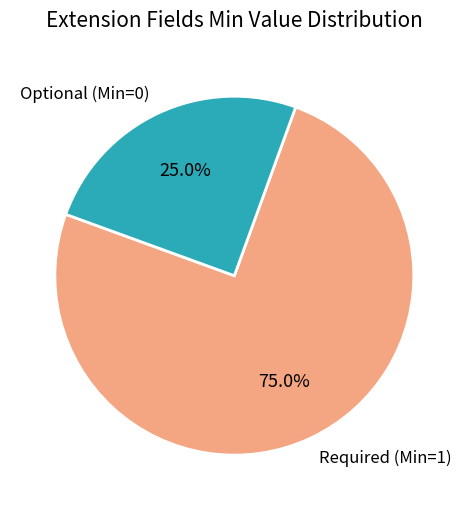

Which slice is the smallest?

Optional (Min=0)